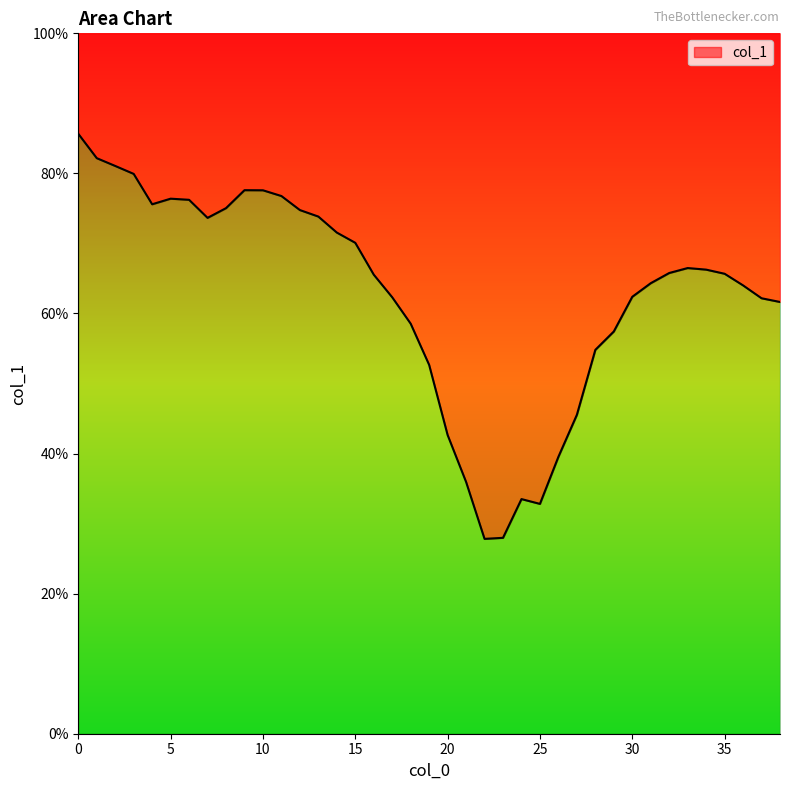

What is the greatest value displayed?

8.6